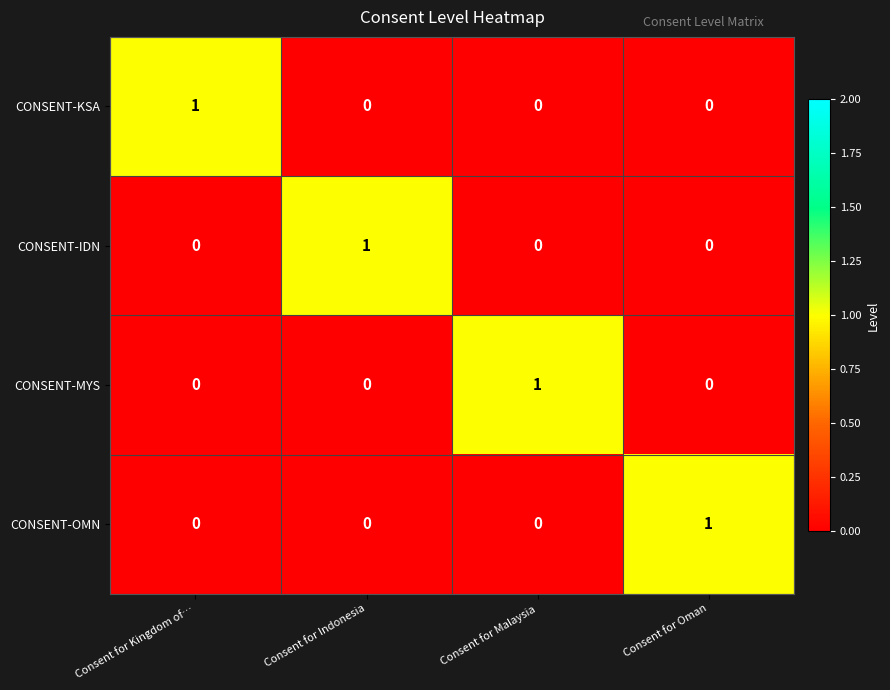

The value of CONSENT-KSA at Consent for Indonesia is 0. True or false?

True